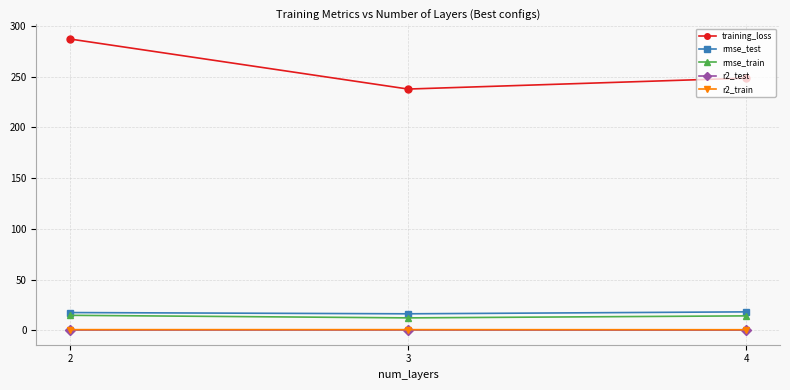

What is the sum of the r2_test values at 3 and 2?

0.8